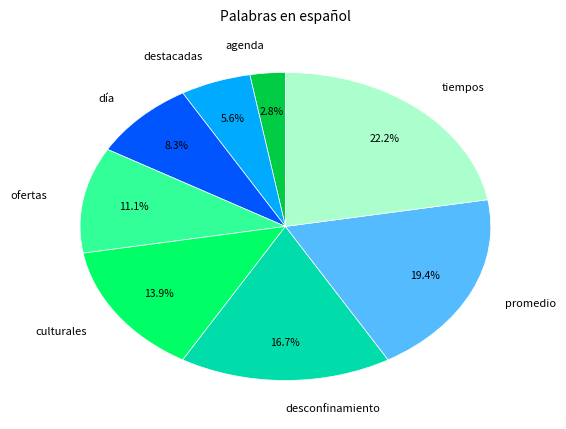

How much of the chart is everything except desconfinamiento?

83.3%